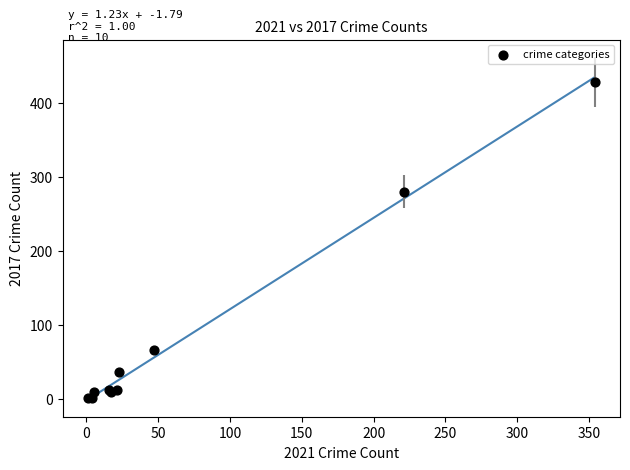

What Y value in the scatter plot is closest to 214?

280